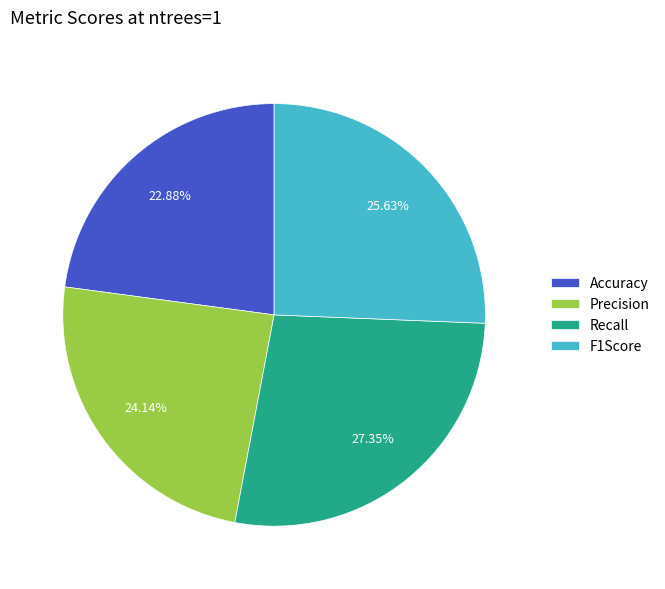

To the nearest percent, what is the difference between the largest and smallest slice percentages?

4%